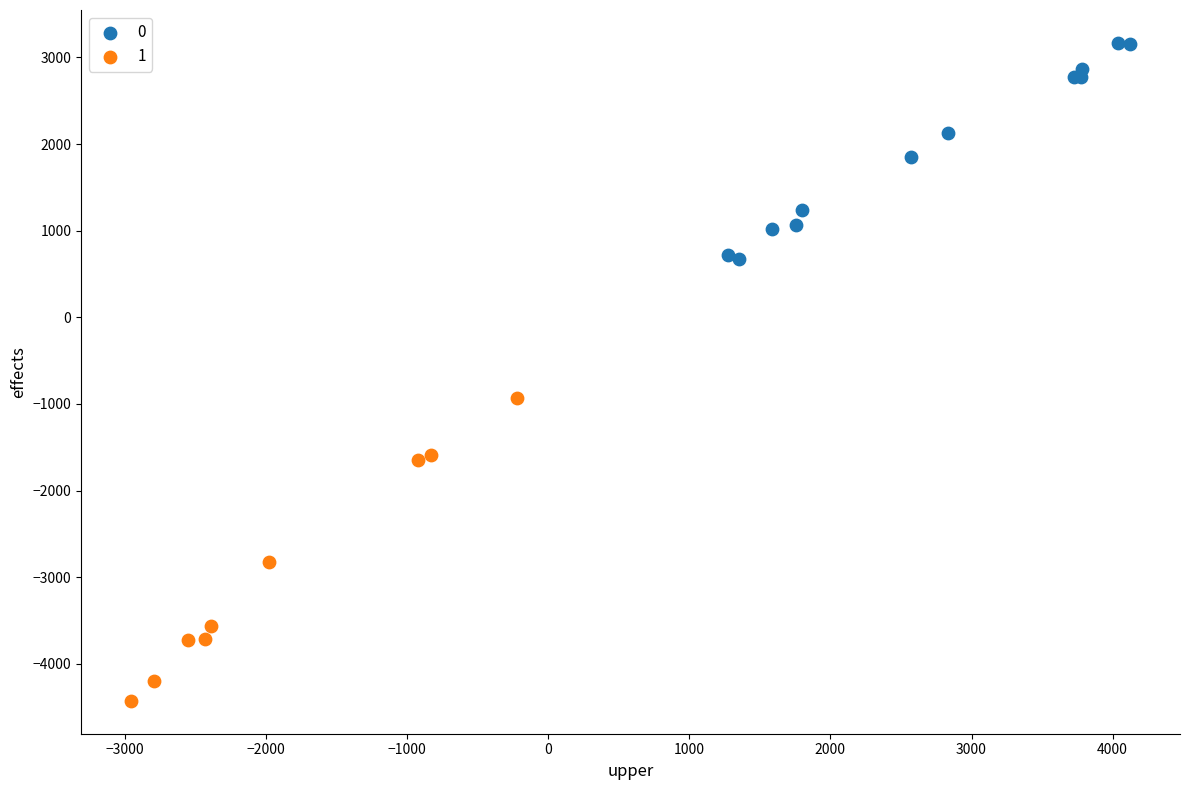

What are all the series names shown in the legend?

0, 1